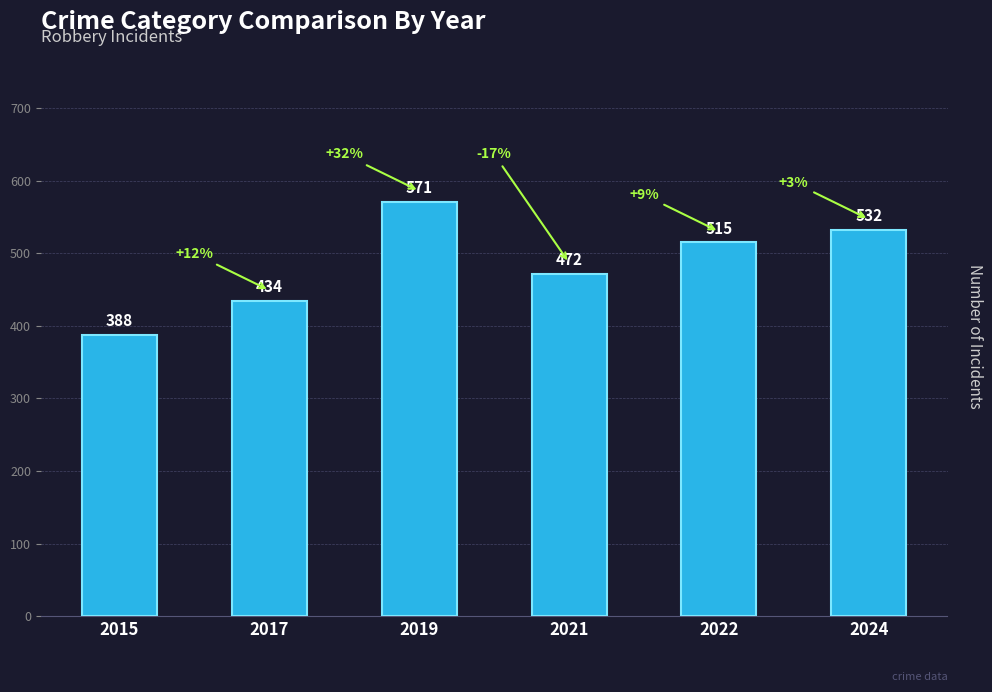

What is the maximum value shown in the chart?

571